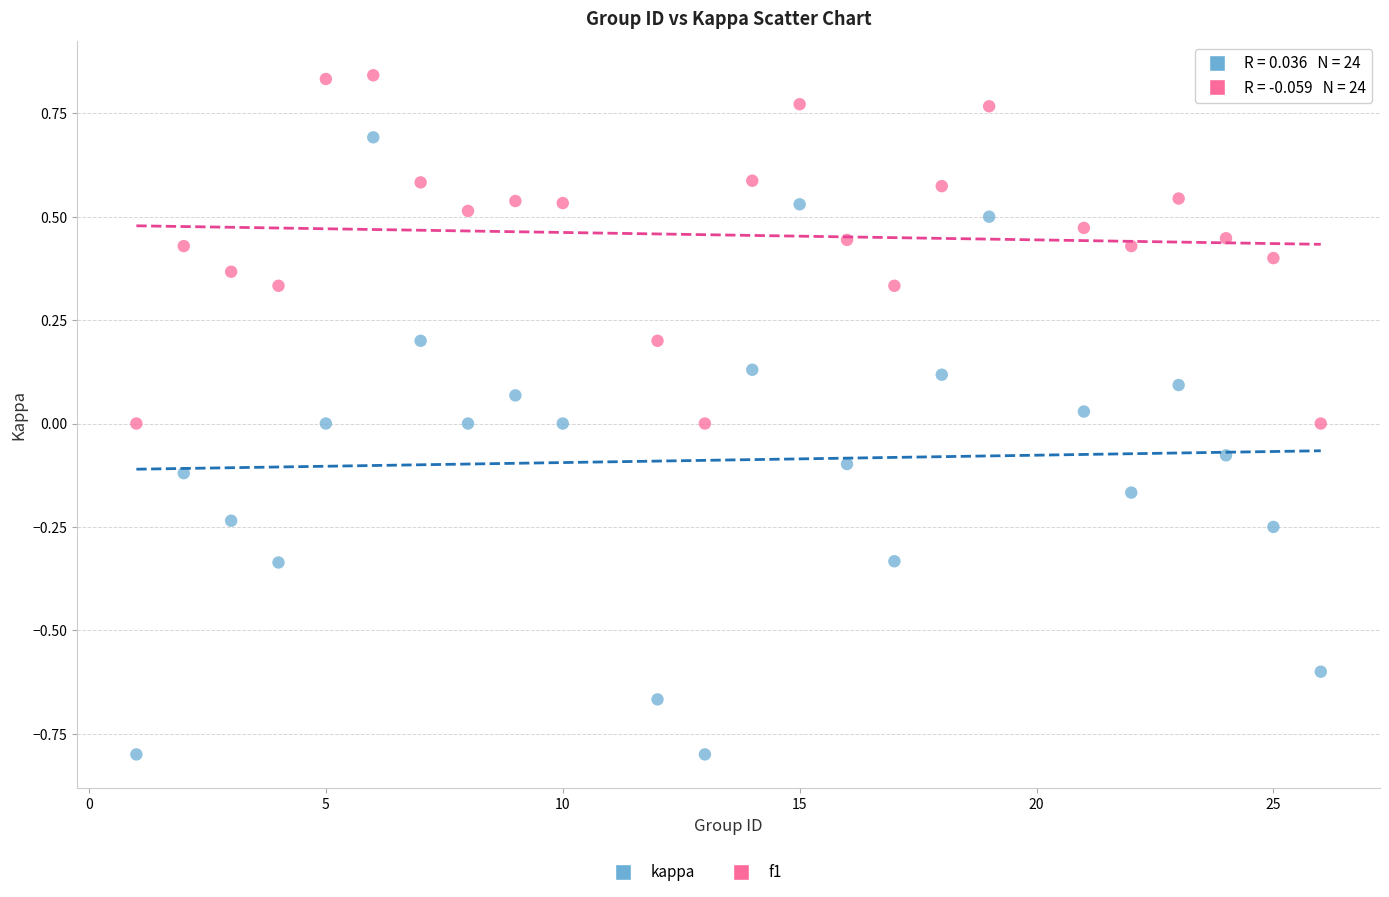

Which series reaches the maximum Y coordinate?

f1